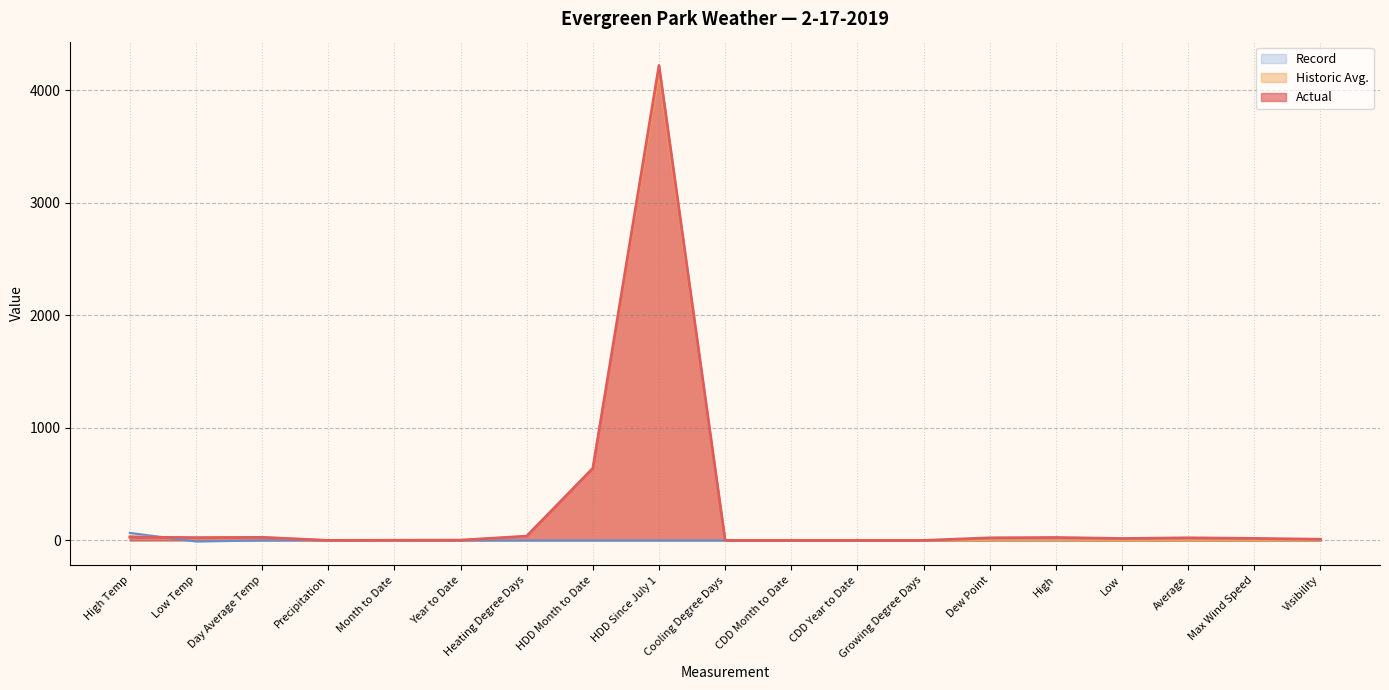

Is the value of Actual at Cooling Degree Days greater than the value of Record at HDD Since July 1?

No